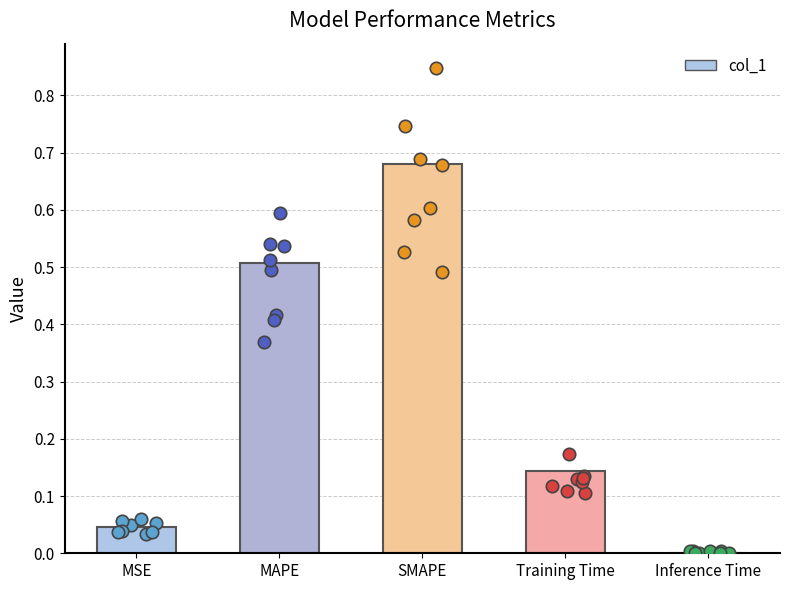

What is the change in value from SMAPE to Inference Time?

-0.7